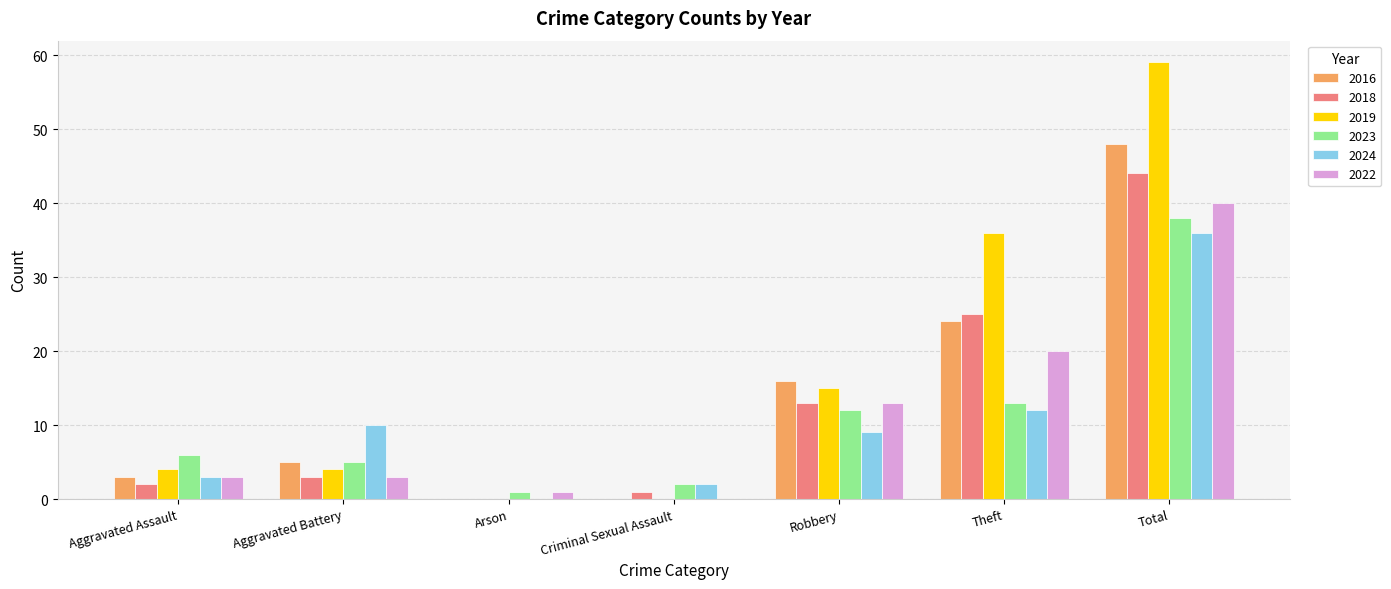

Read the 2023 value at Aggravated Assault, to the nearest 5.

5